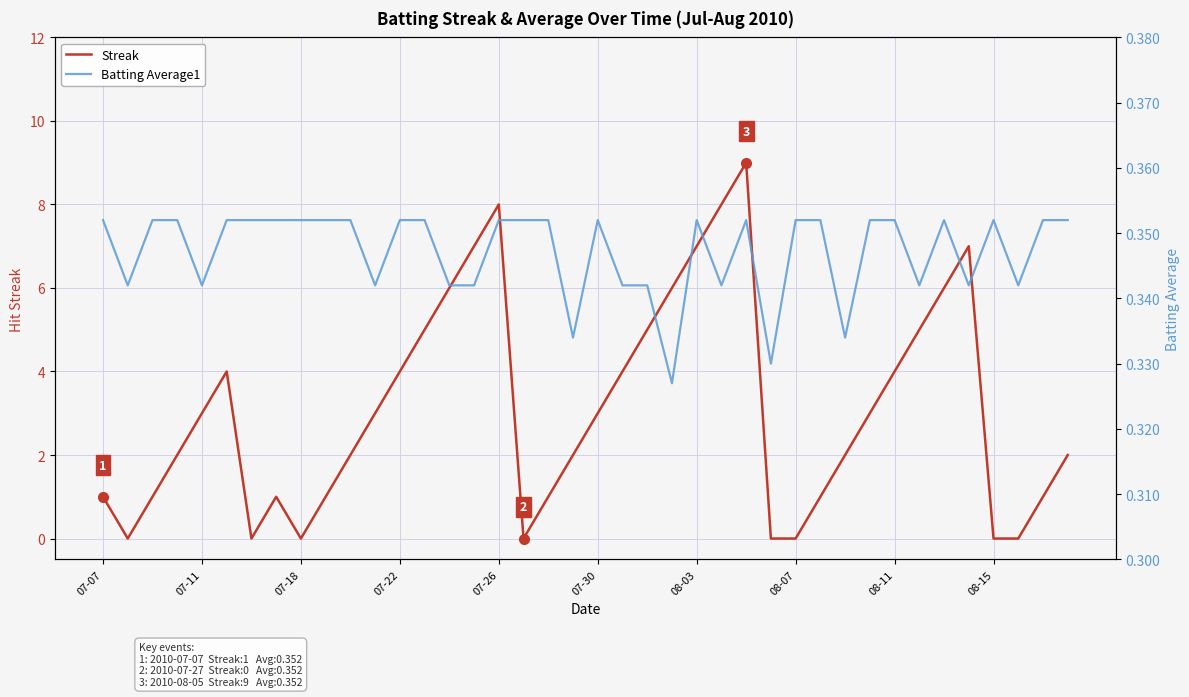

How many values in the Streak series are below 3?

20